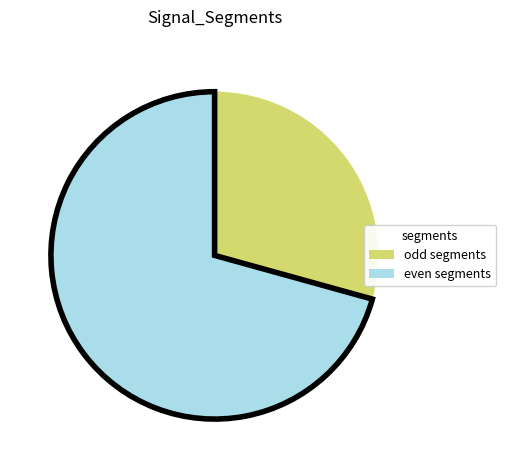

Which slice is the largest?

even segments